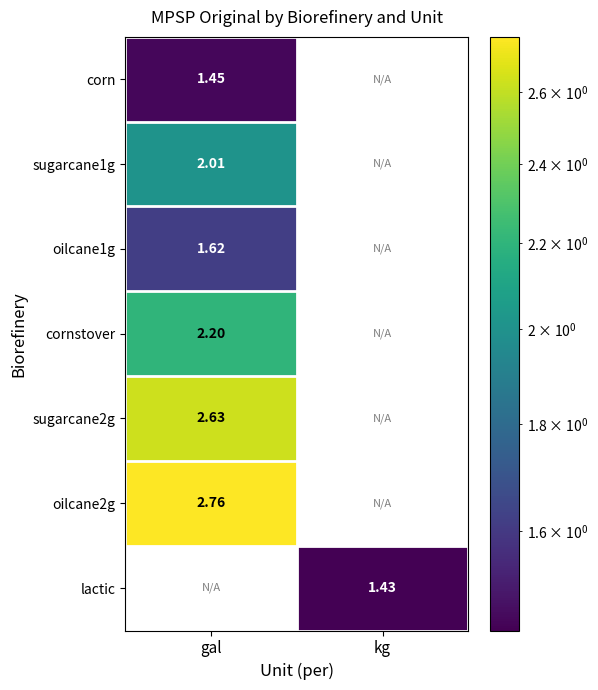

List the labels in order of cornstover value, largest first.

gal, kg